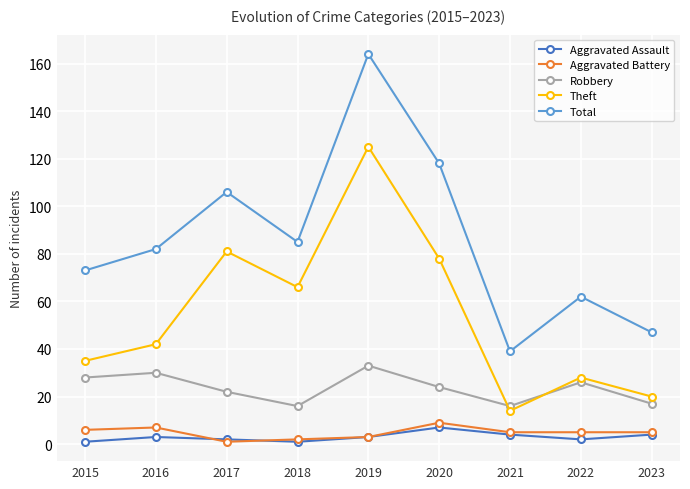

Rank the series by their maximum value, from lowest to highest.

Aggravated Assault, Aggravated Battery, Robbery, Theft, Total